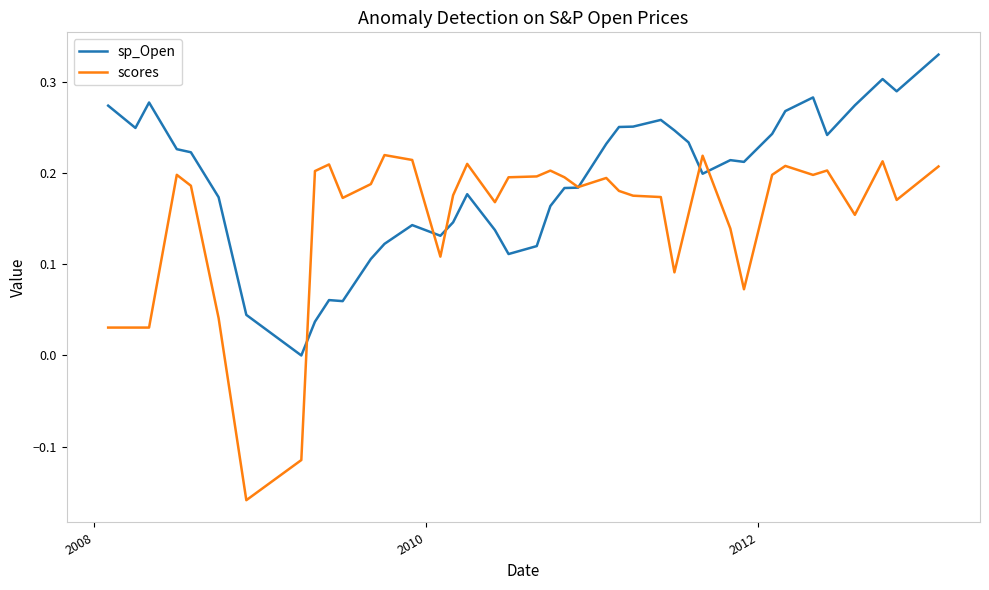

Which series has the widest spread of values?

scores